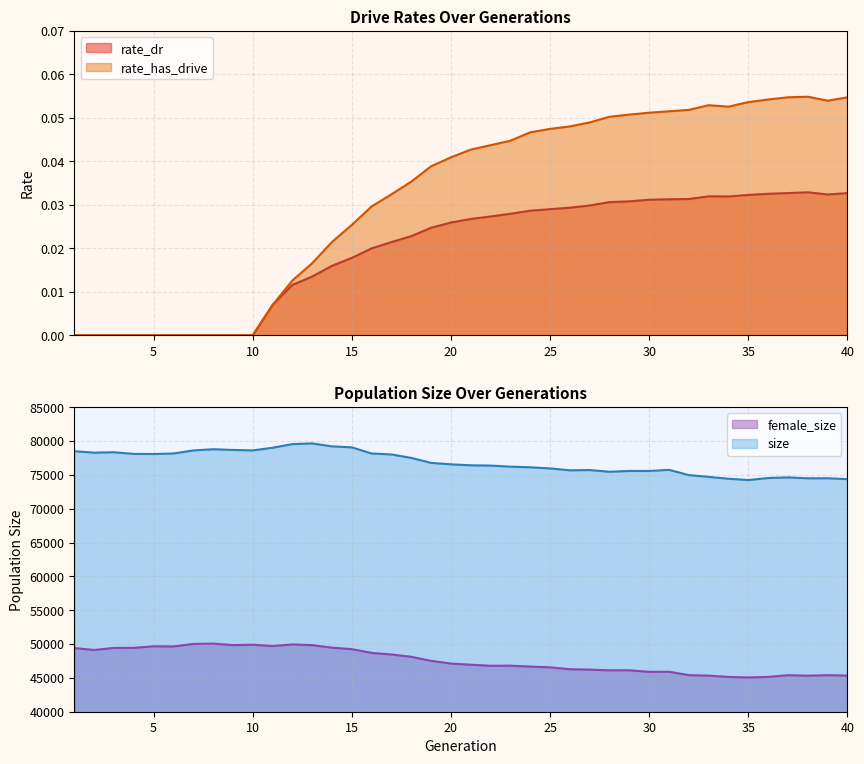

How many values in the rate_has_drive series exceed 0?

30